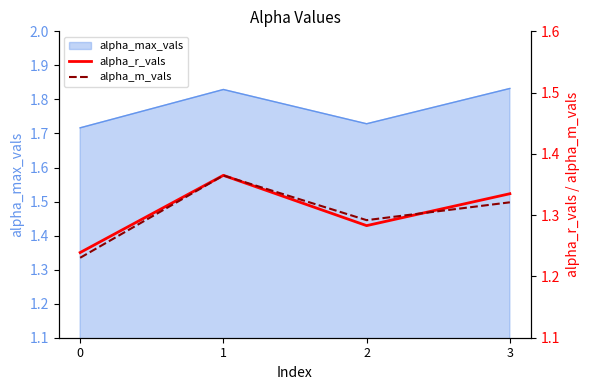

True or false: alpha_max_vals has more than 0 points higher than both neighbors.

True